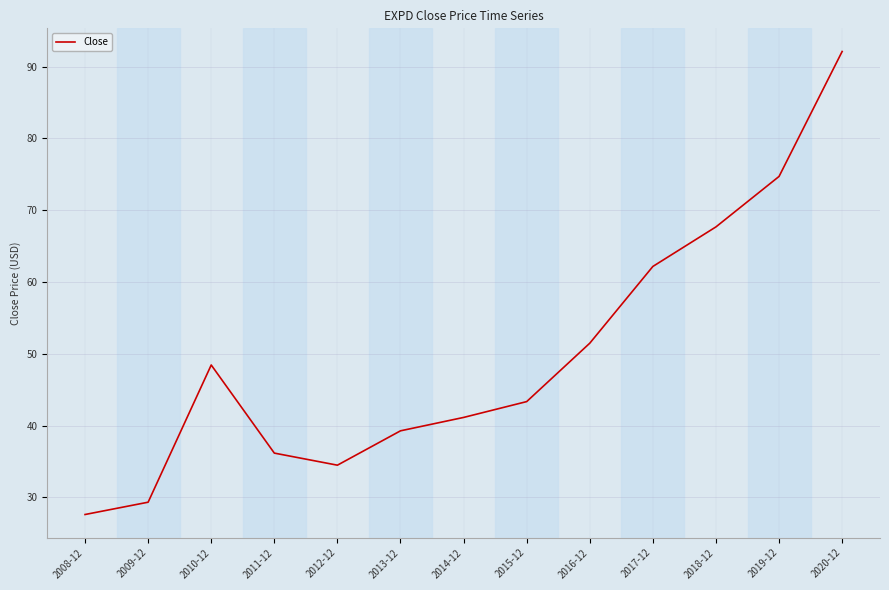

Which label corresponds to the largest value in the chart?

2020-12